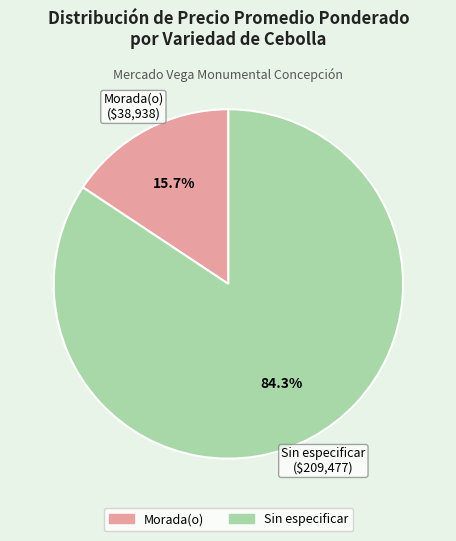

How much of the chart is everything except Sin especificar?

15.7%